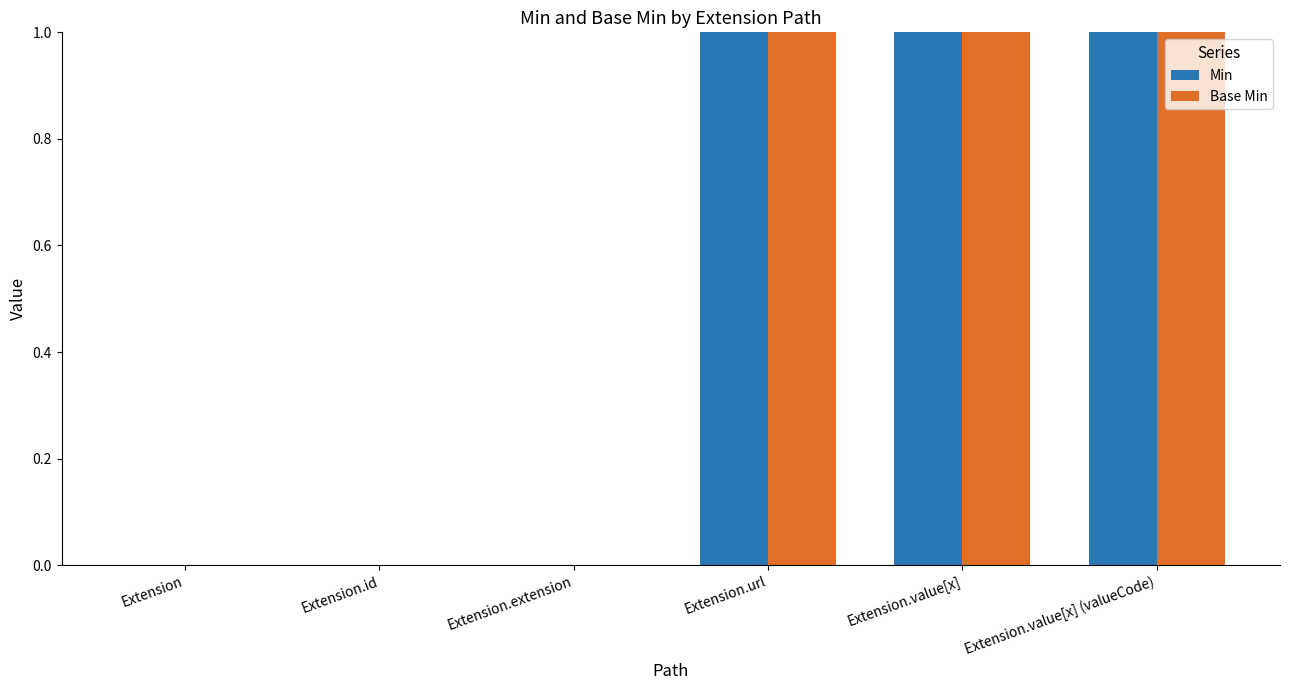

True or false: Min has a value of 1 at Extension.value[x] (valueCode).

True